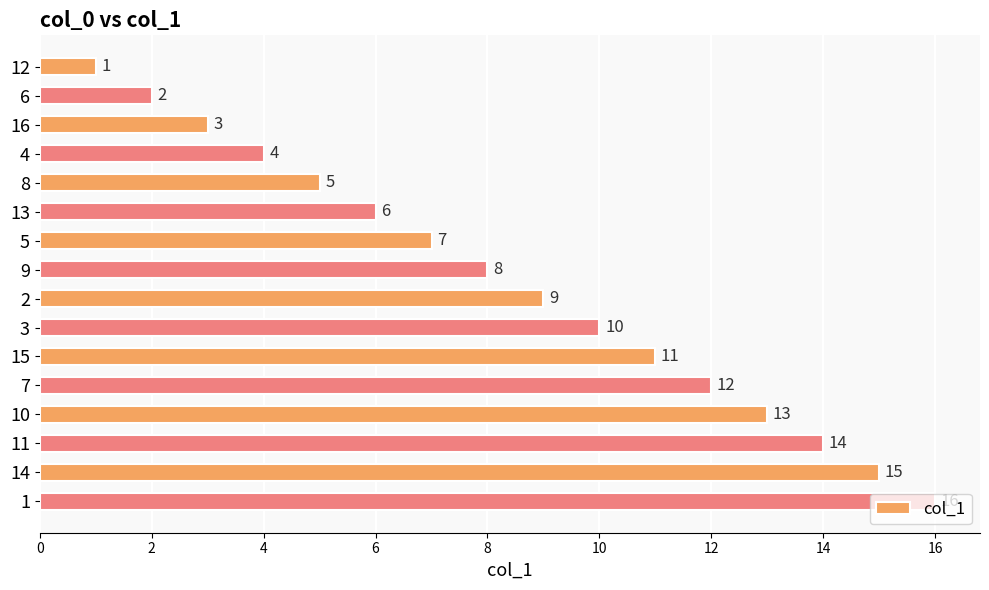

At which label is the value closest to 8?

9